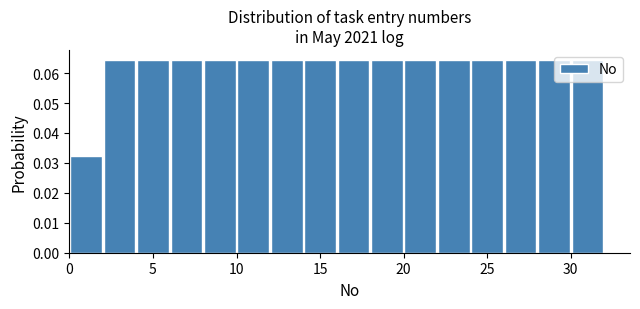

What is the height of the bar covering 2 to 4 on the x-axis? The values are not printed on the chart, so give them approximately, as read against the axis.

0.065